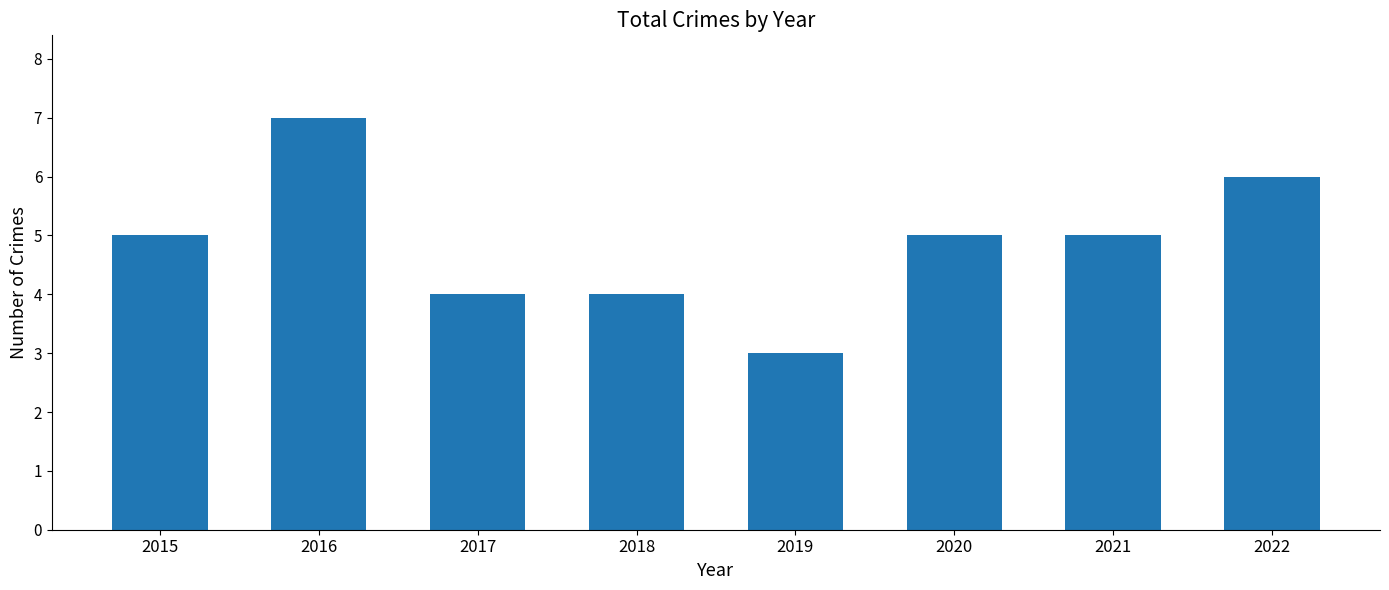

How many categories are shown in the chart?

8